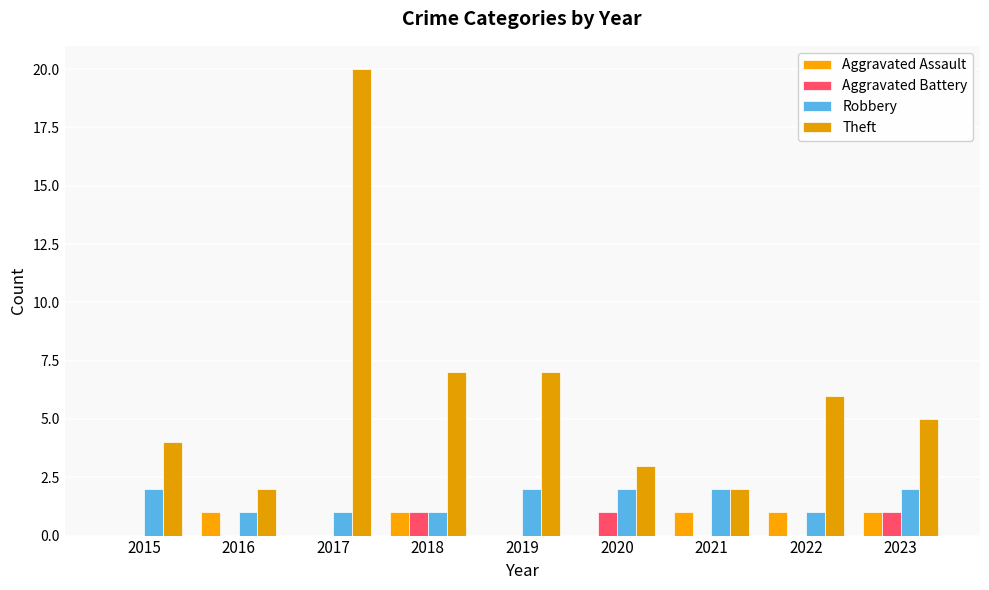

Is it true that Aggravated Battery equals 1 at 2023?

True